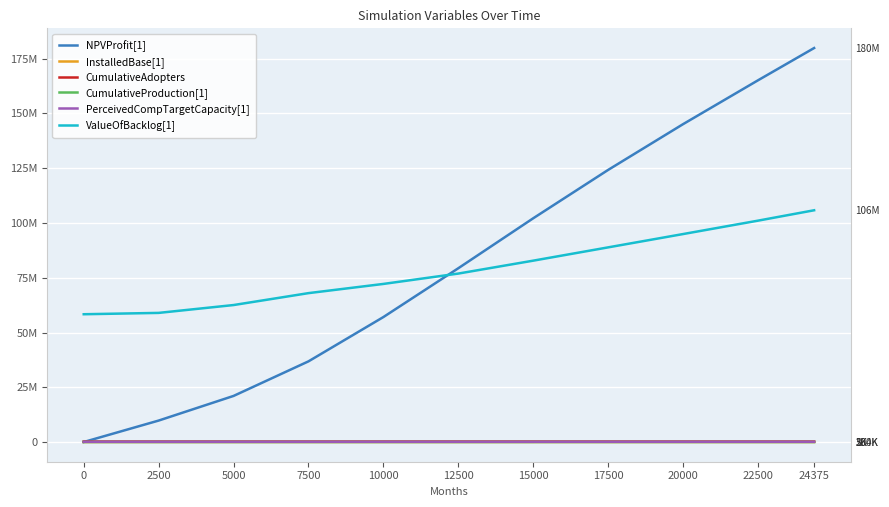

True or false: CumulativeProduction[1] has more than 2 interior local peaks.

False